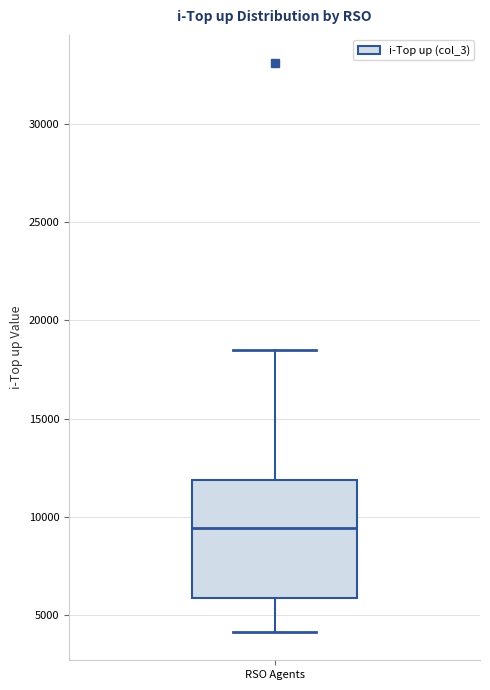

Read this box plot against the y-axis: the position of the median line, the range covered by the box, and the ends of both whiskers. The values are not printed on the chart, so give them approximately, as read against the axis.

median 9500, box 6000 to 12000, whiskers 4000 to 18500